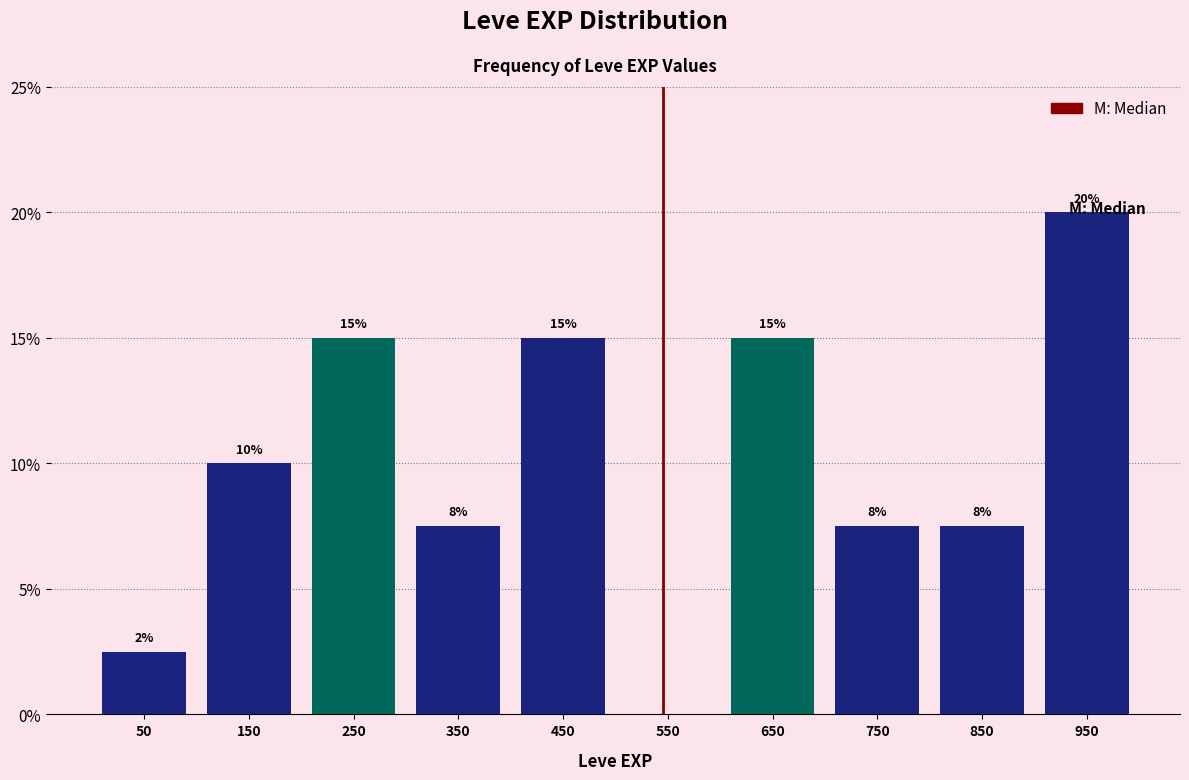

Which range on the x-axis has the tallest bar?

900 to 1000